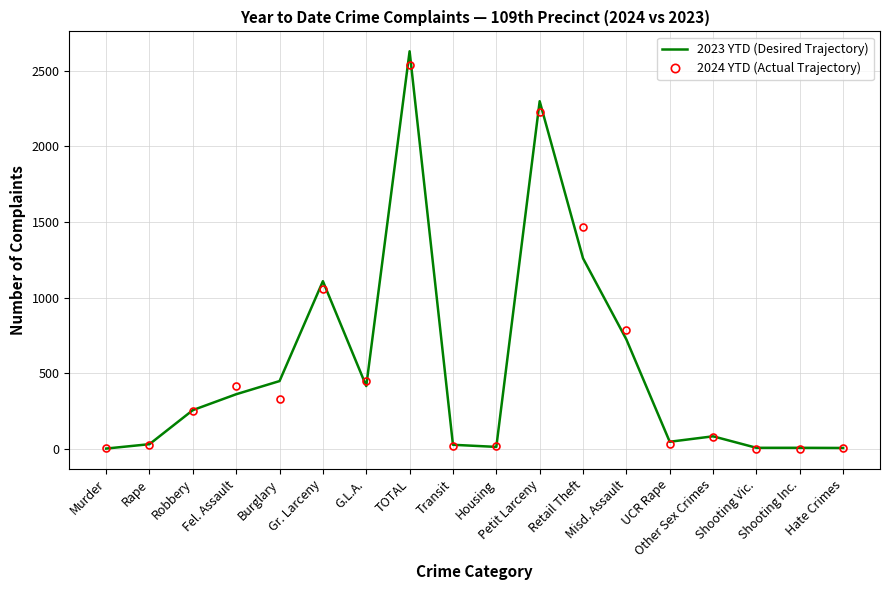

Between Rape and Petit Larceny, which series saw the biggest shift?

2023 YTD (Desired Trajectory)